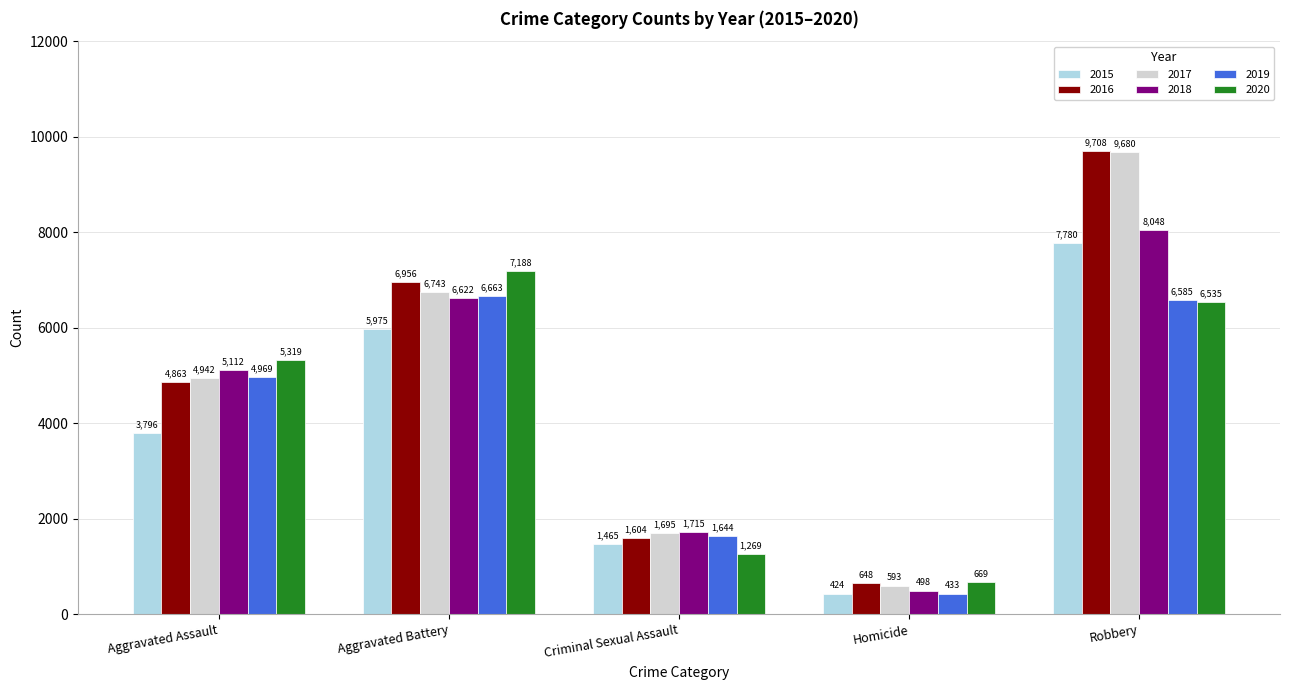

What is the sum of all 2019 values?

20294